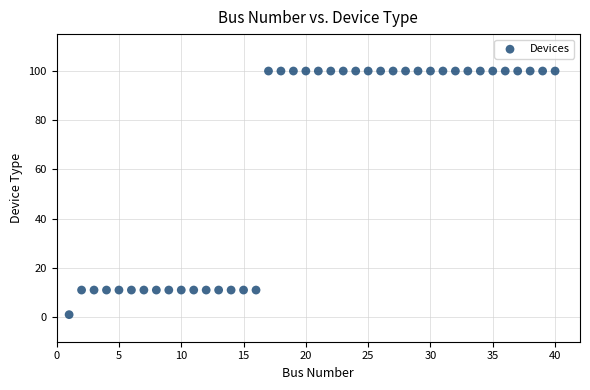

What is the range of Y values (max minus min)?

99